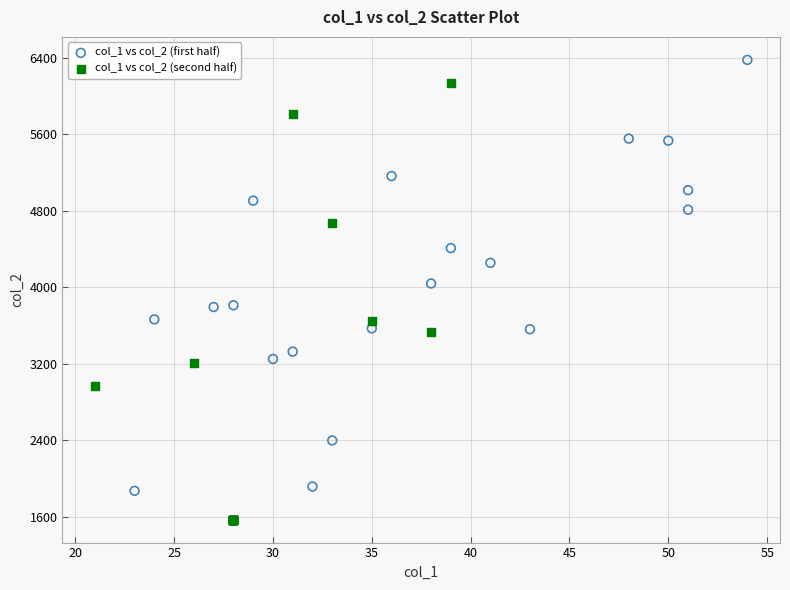

Which series reaches the minimum Y coordinate?

col_1 vs col_2 (second half)